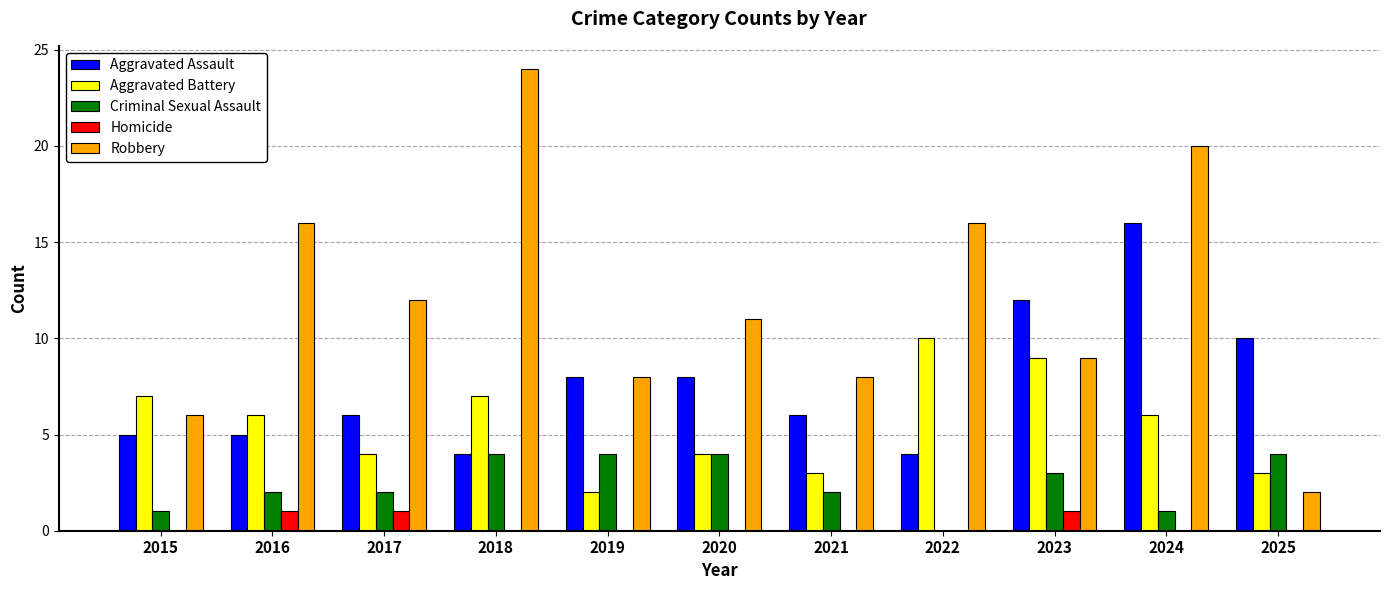

What are all the series names shown in the legend?

Aggravated Assault, Aggravated Battery, Criminal Sexual Assault, Homicide, Robbery